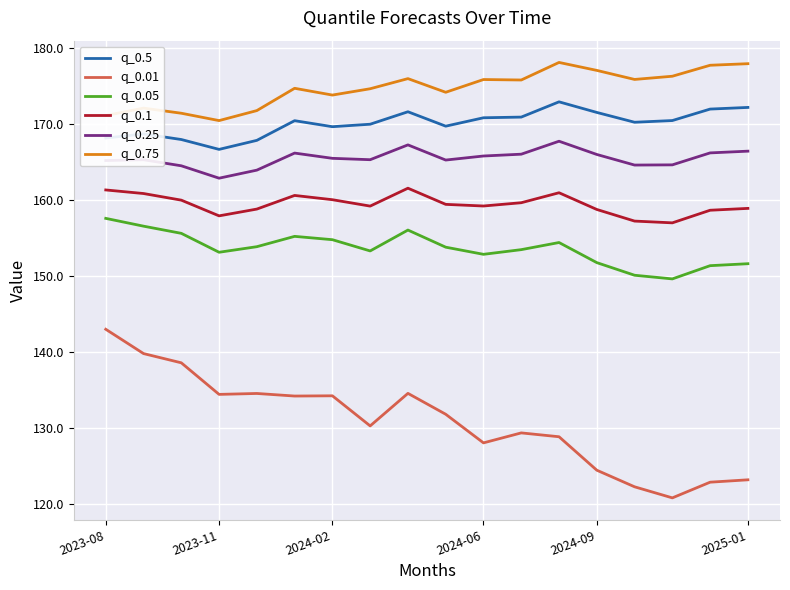

What is the greatest value displayed?

178.2